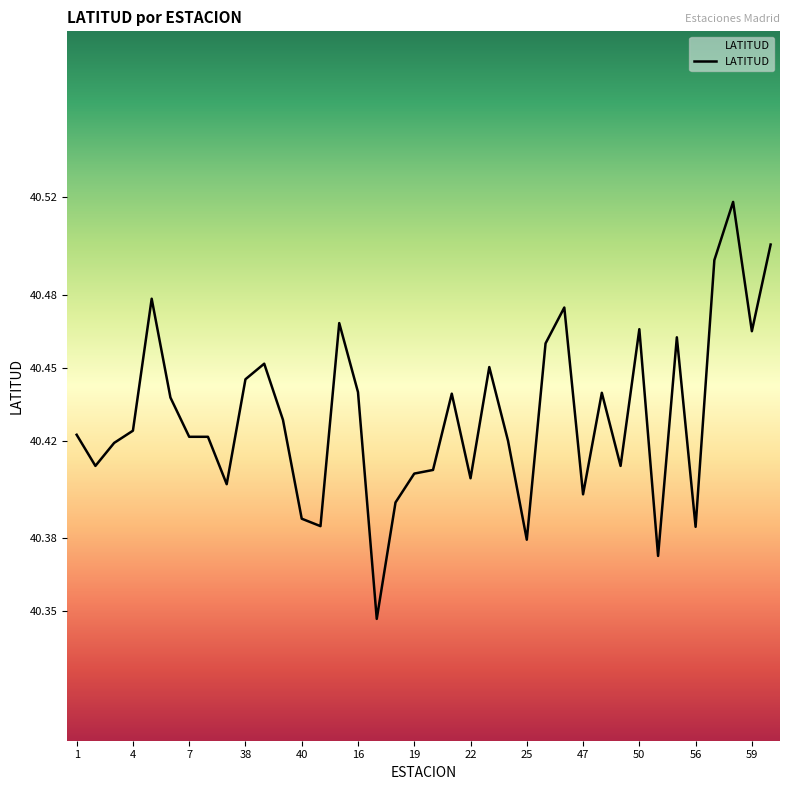

How many categories are shown in the chart?

38